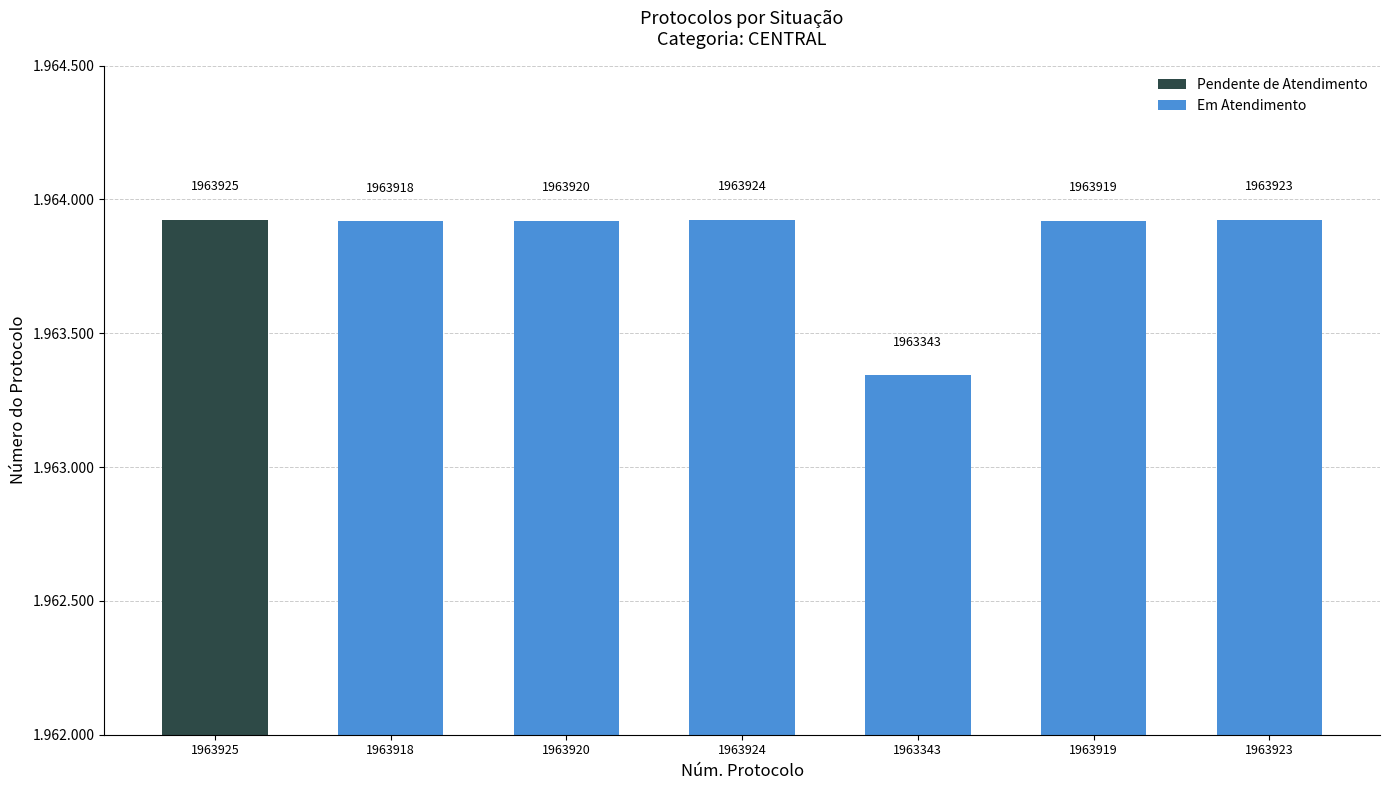

List the labels in order of value, largest first.

1963925, 1963924, 1963923, 1963920, 1963919, 1963918, 1963343